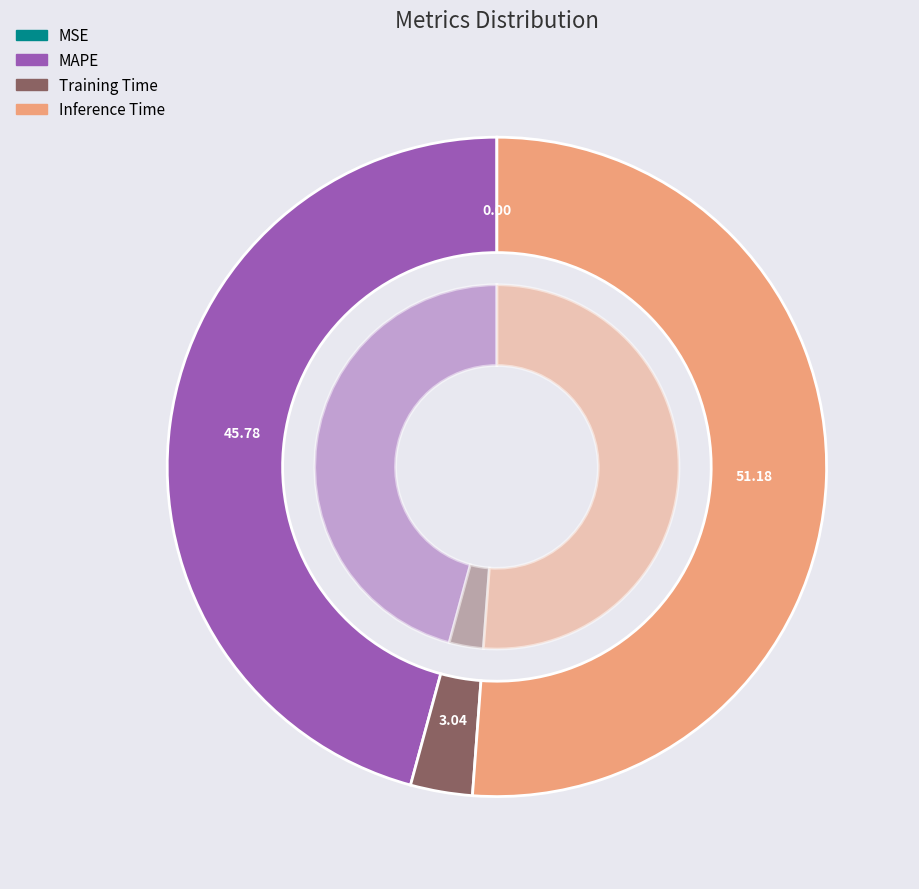

What percentage do SMAPE and Inference Time together represent?

51.2%